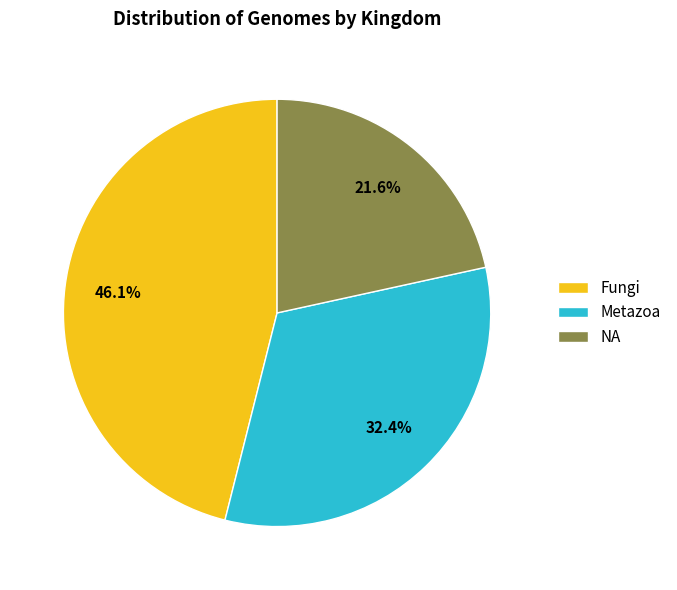

Does any single category account for the majority?

No